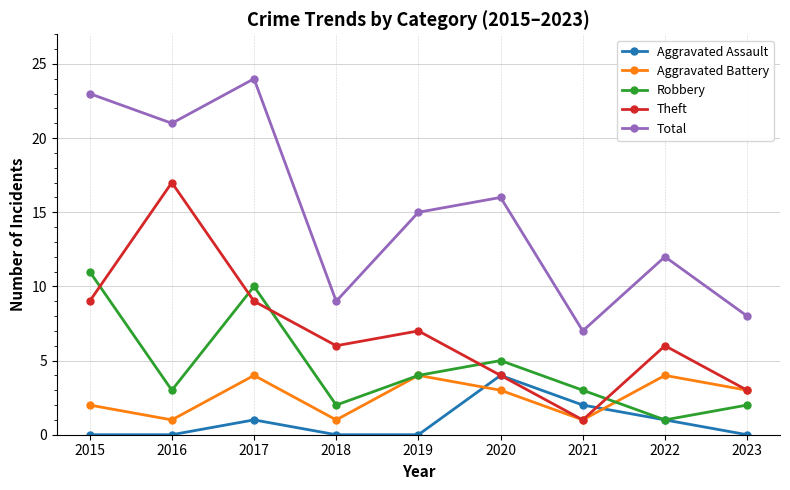

At which category does Robbery reach its first local valley?

2016